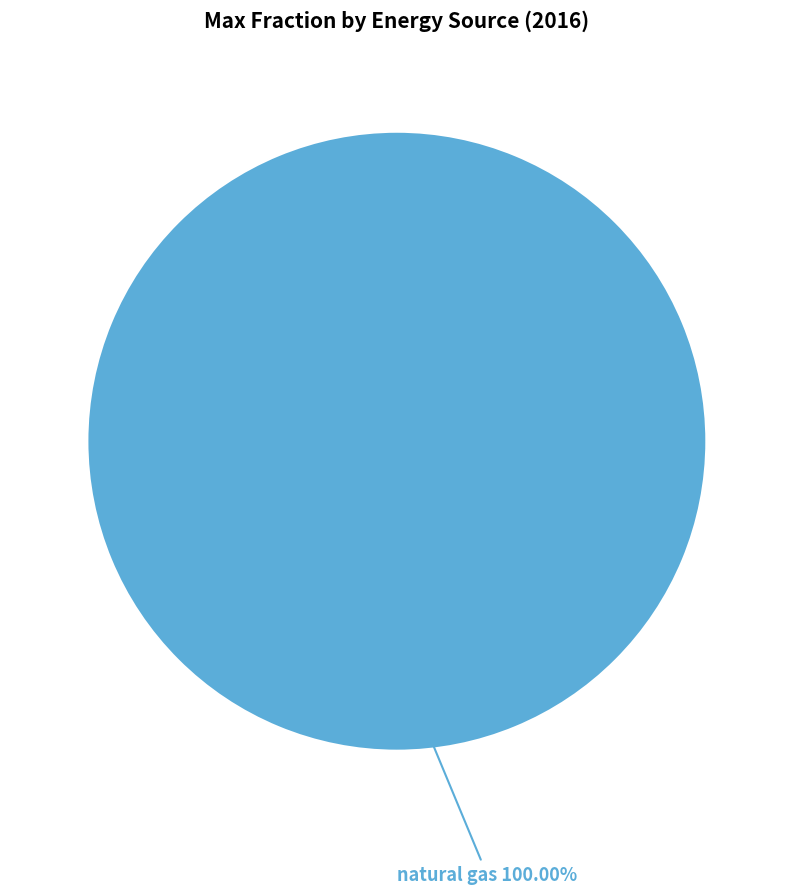

Is there any slice that represents more than half of the pie?

Yes